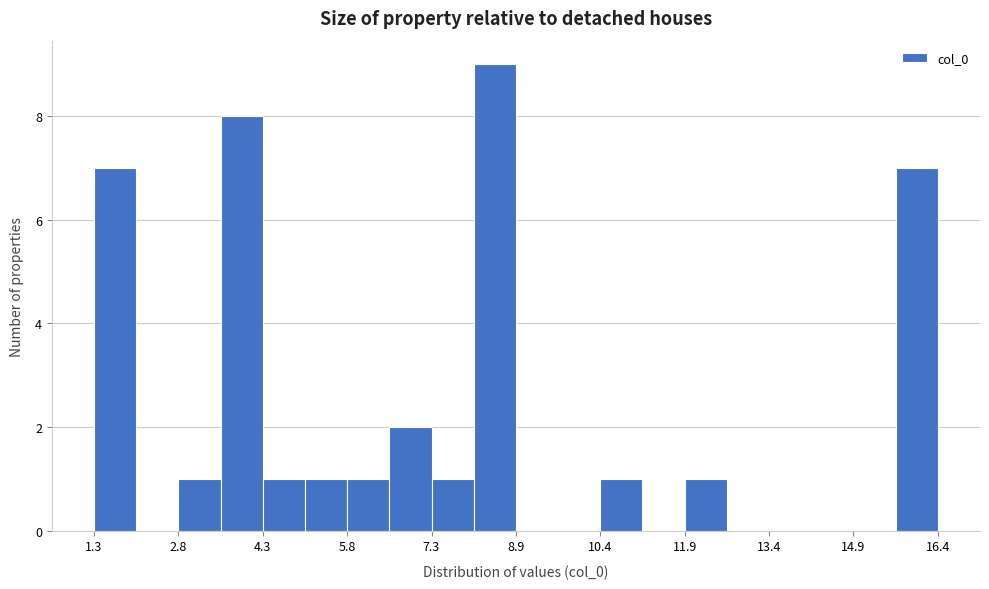

Around what value on the x-axis is the tallest bar? Give the approximate position of its centre, as read against the axis.

8.4